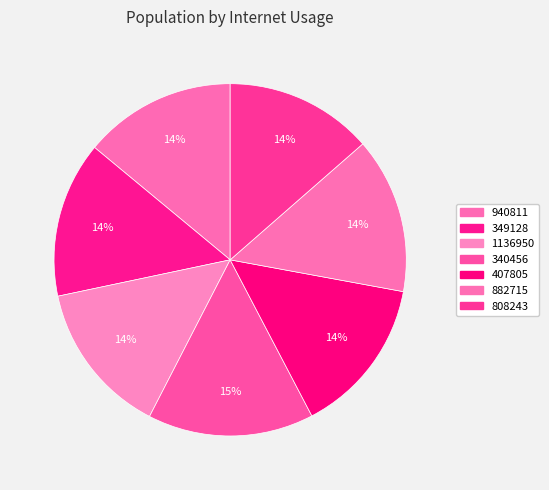

Which slice is the smallest?

808243